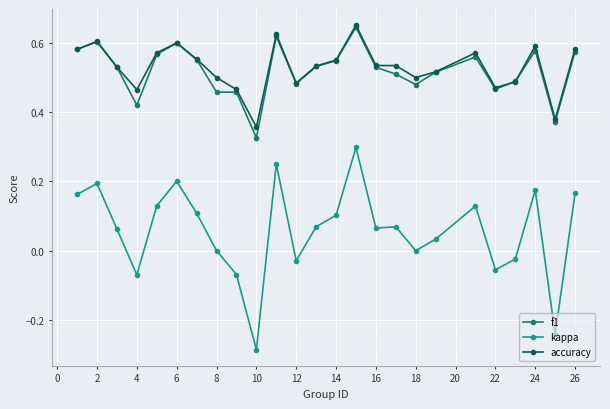

True or false: accuracy has more than 0 interior local peaks.

True